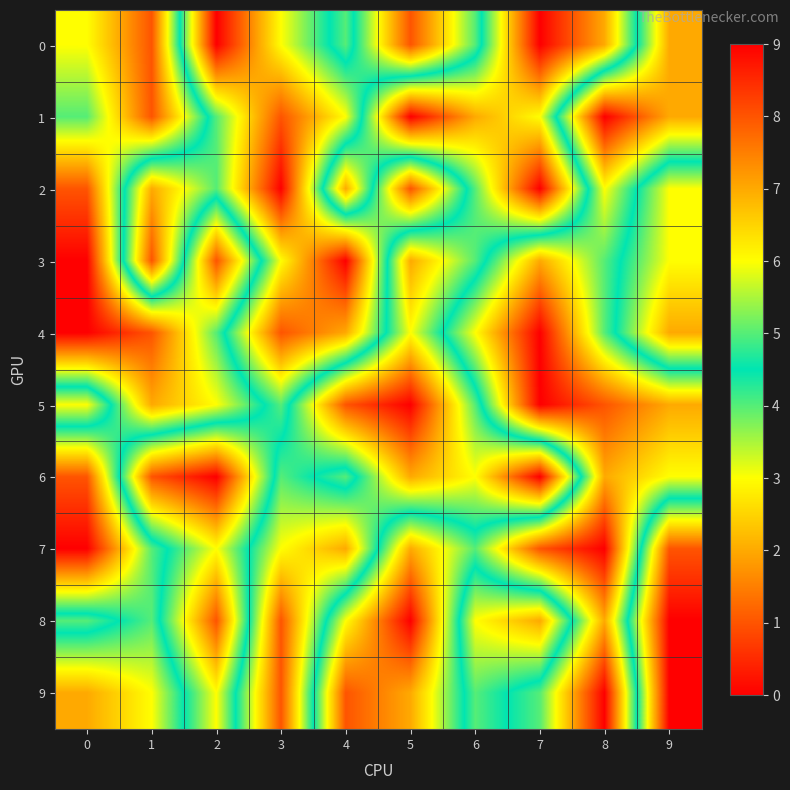

Which category has the lowest value across all series?

2